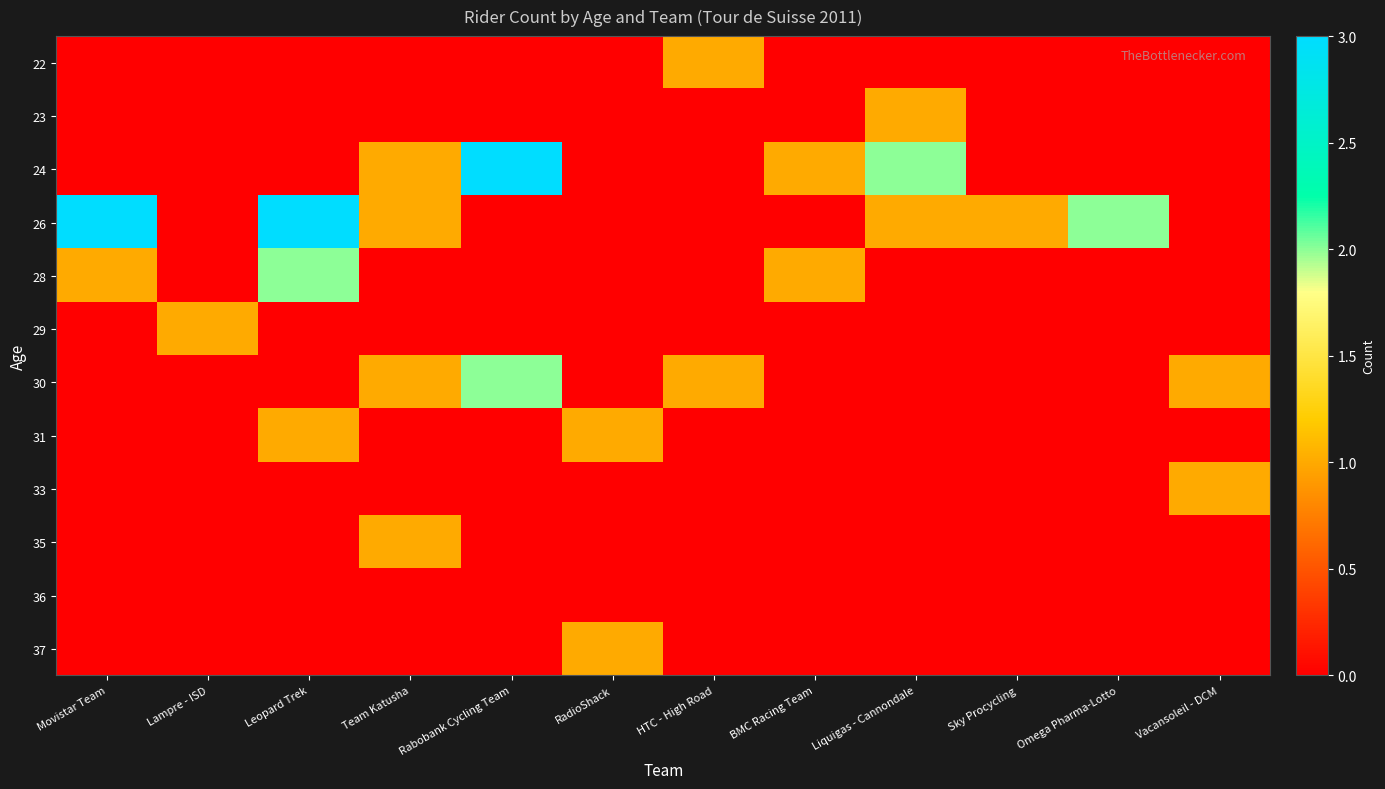

At how many categories does at least one series exceed 1?

5